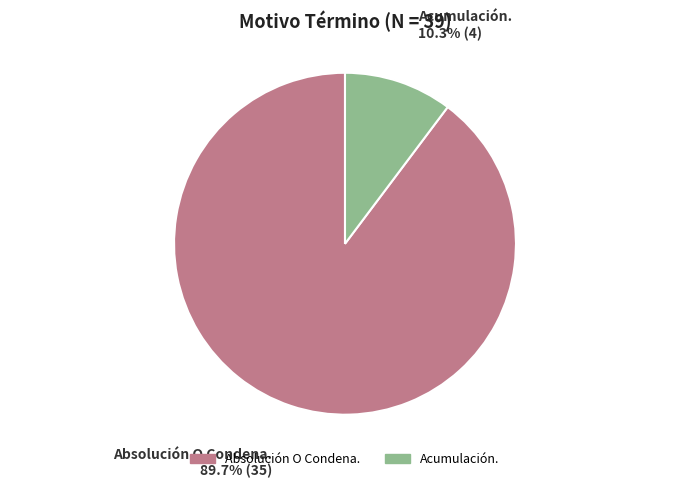

To the nearest percent, what is the combined percentage of Absolución O Condena. and Acumulación.?

100%